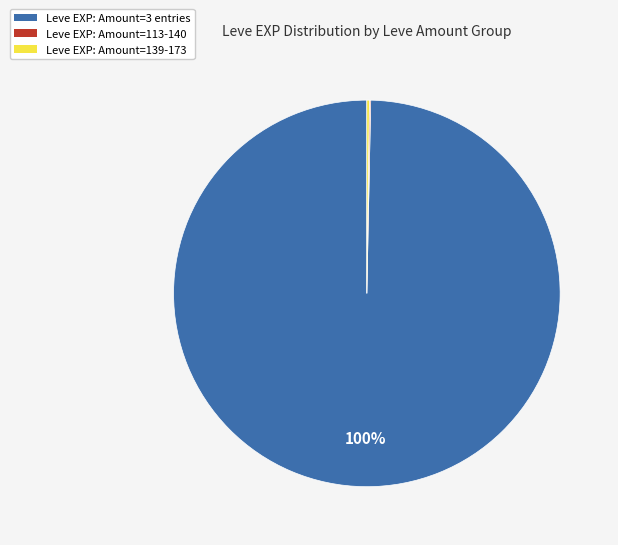

Is there any slice that represents more than half of the pie?

Yes